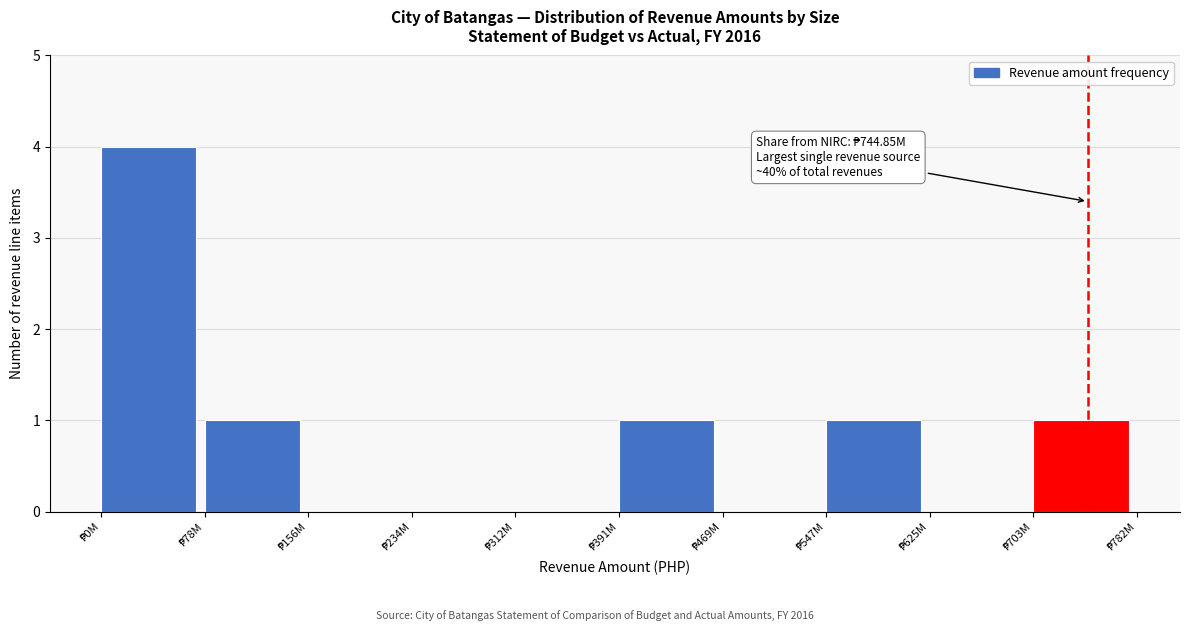

What is the maximum value shown in the chart?

4